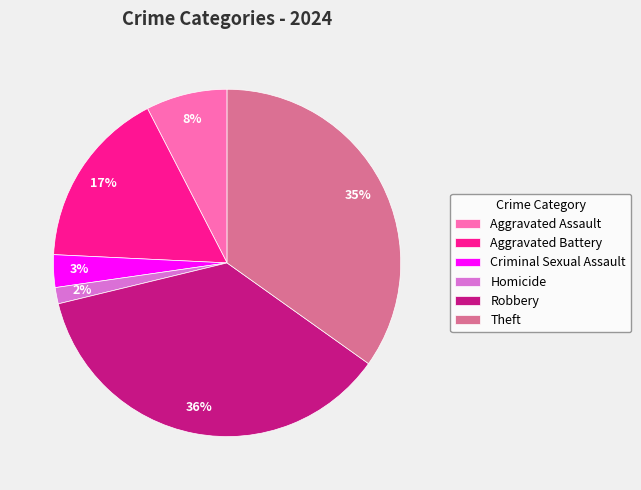

Is Criminal Sexual Assault the majority of the pie?

No